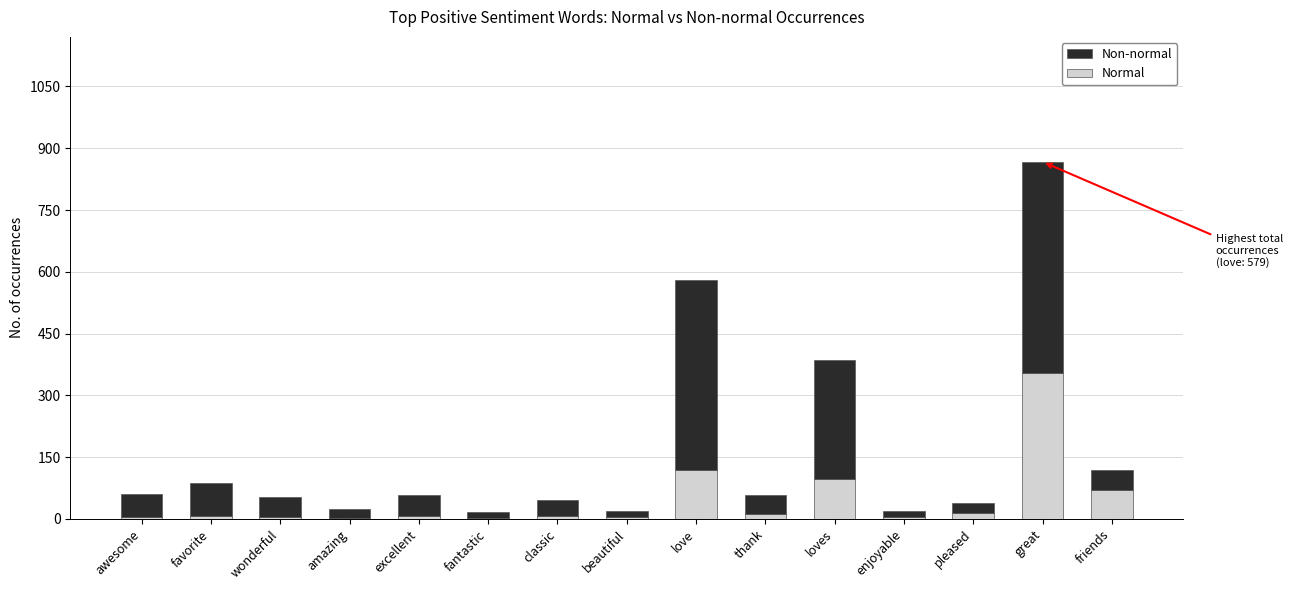

What is the maximum value for Normal?

353